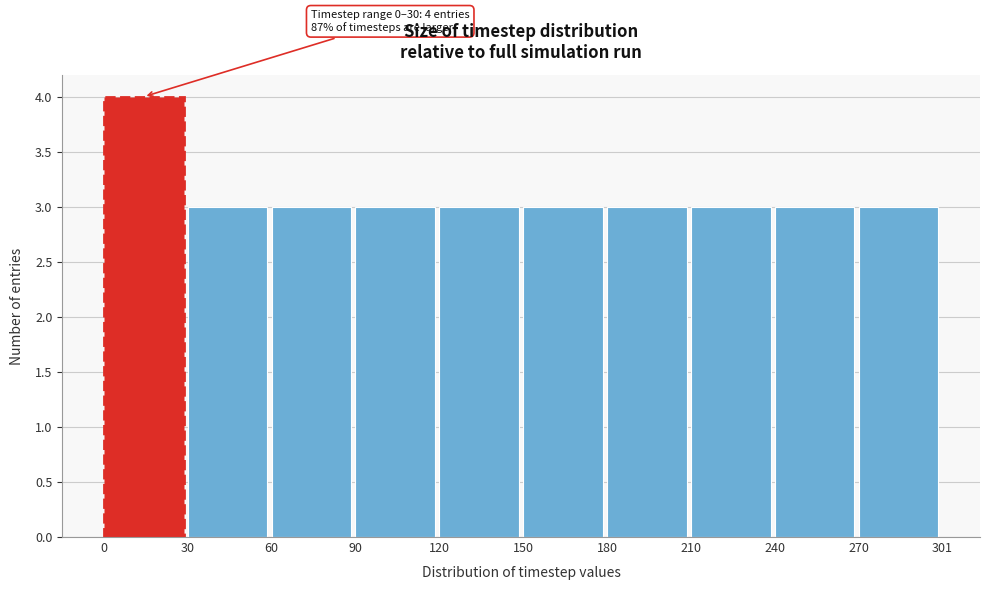

Over which range of the x-axis is the bar tallest?

0 to 30